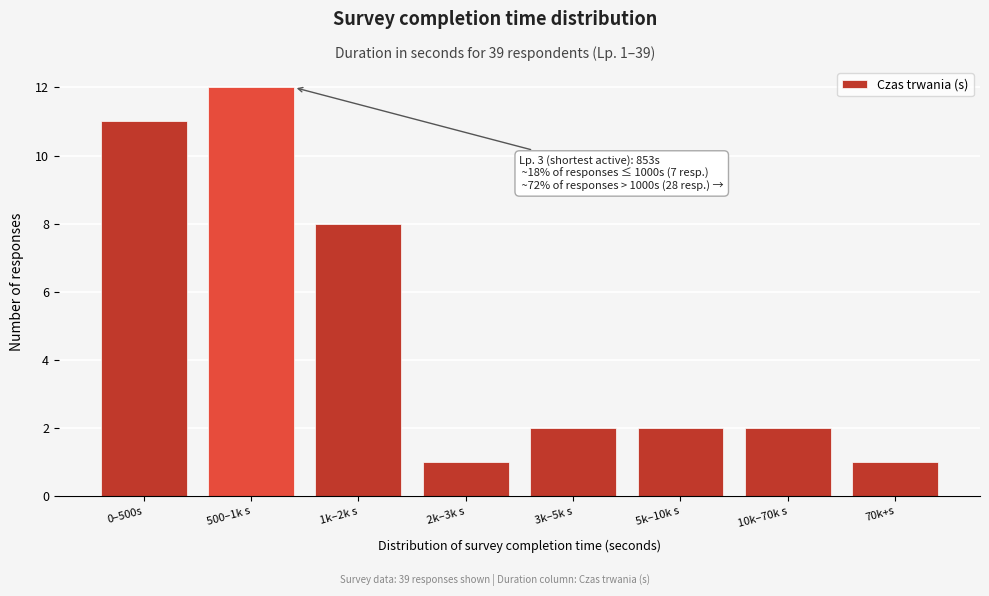

Reading right to left, extract all data points from this chart.

70k+s=1	10k–70k s=2	5k–10k s=2	3k–5k s=2	2k–3k s=1	1k–2k s=8	500–1k s=12	0–500s=11